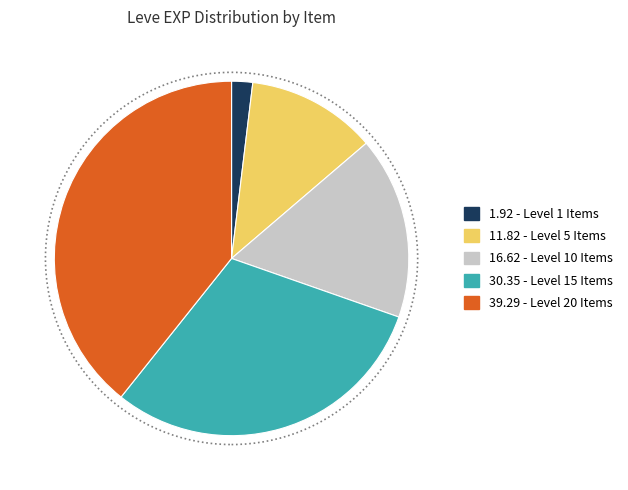

Does any single category account for the majority?

No